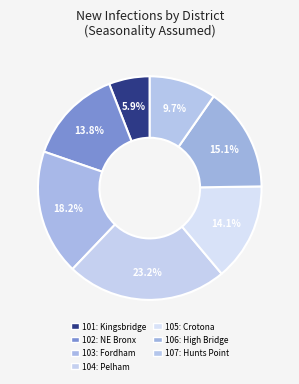

Does any single category account for the majority?

No